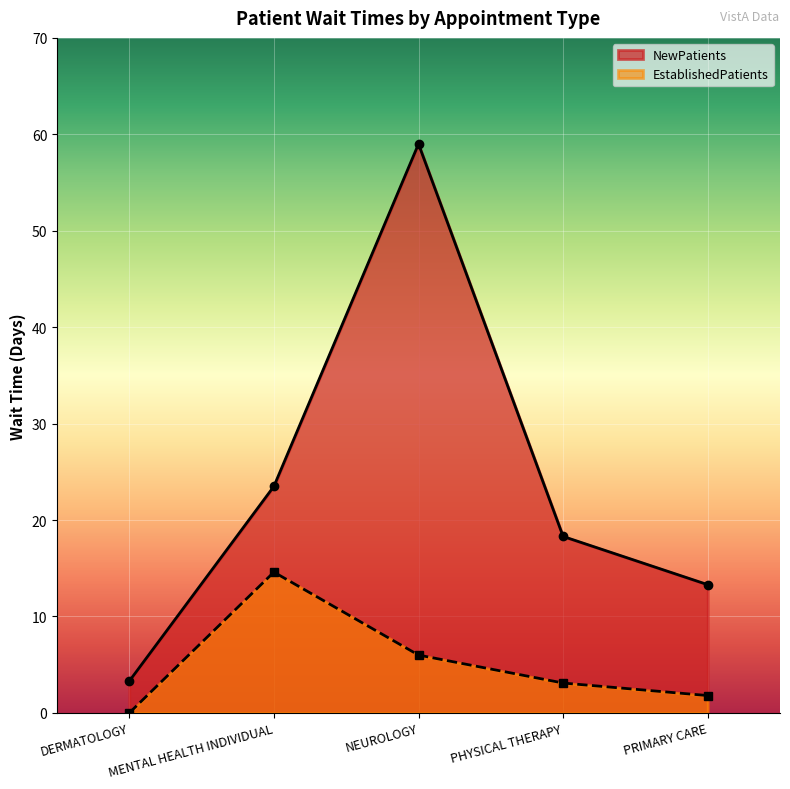

The NewPatients series shows 0.8 at DERMATOLOGY. True or false?

False